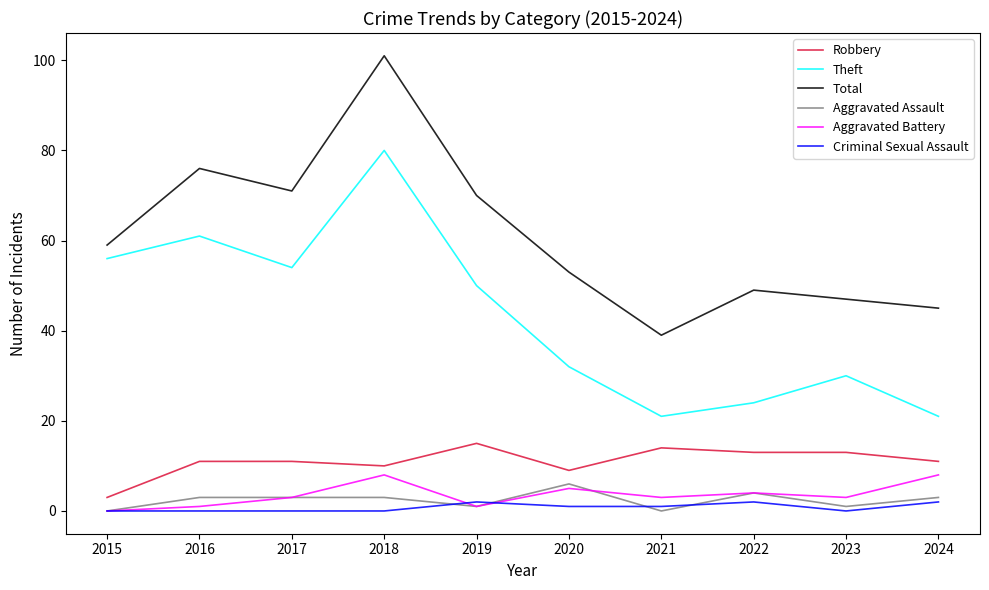

Which series has the largest total across all categories?

Total